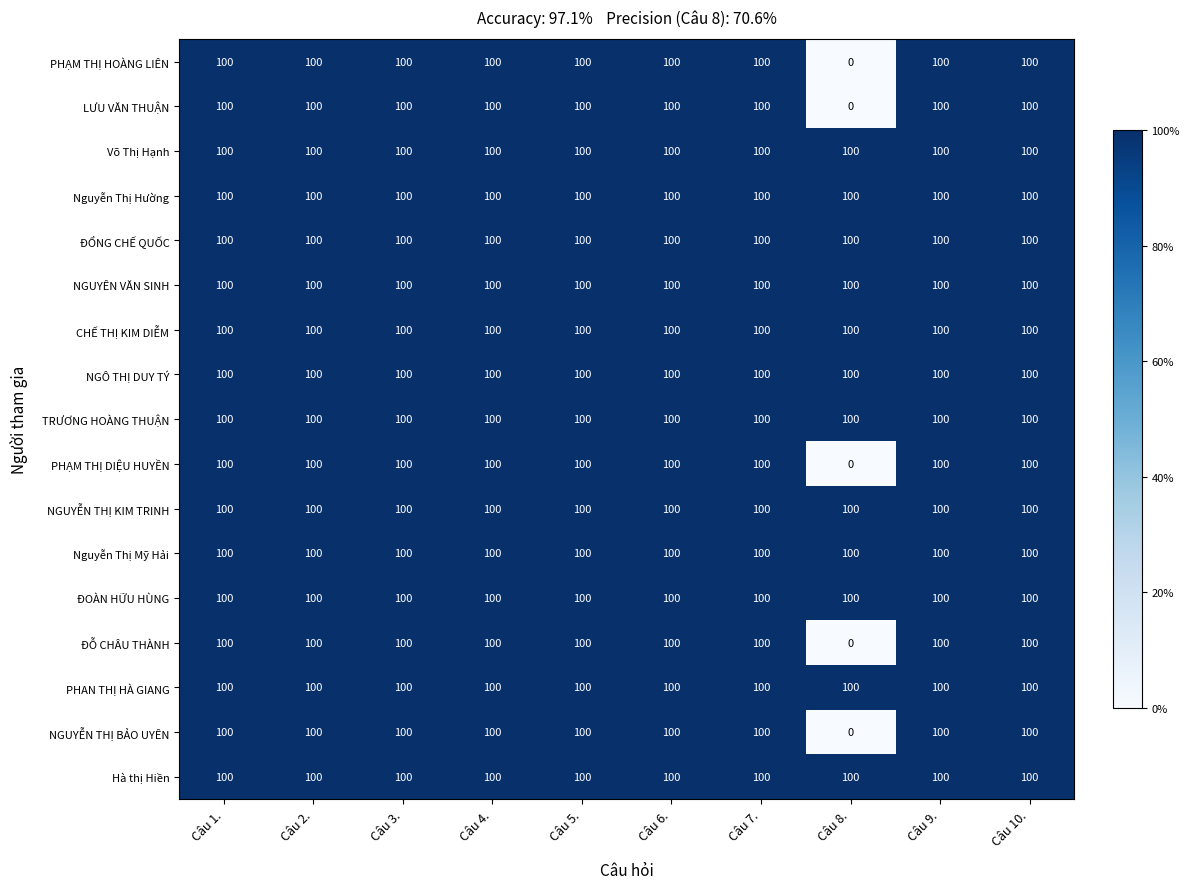

What is the total value across all series at Câu 7.?

1700